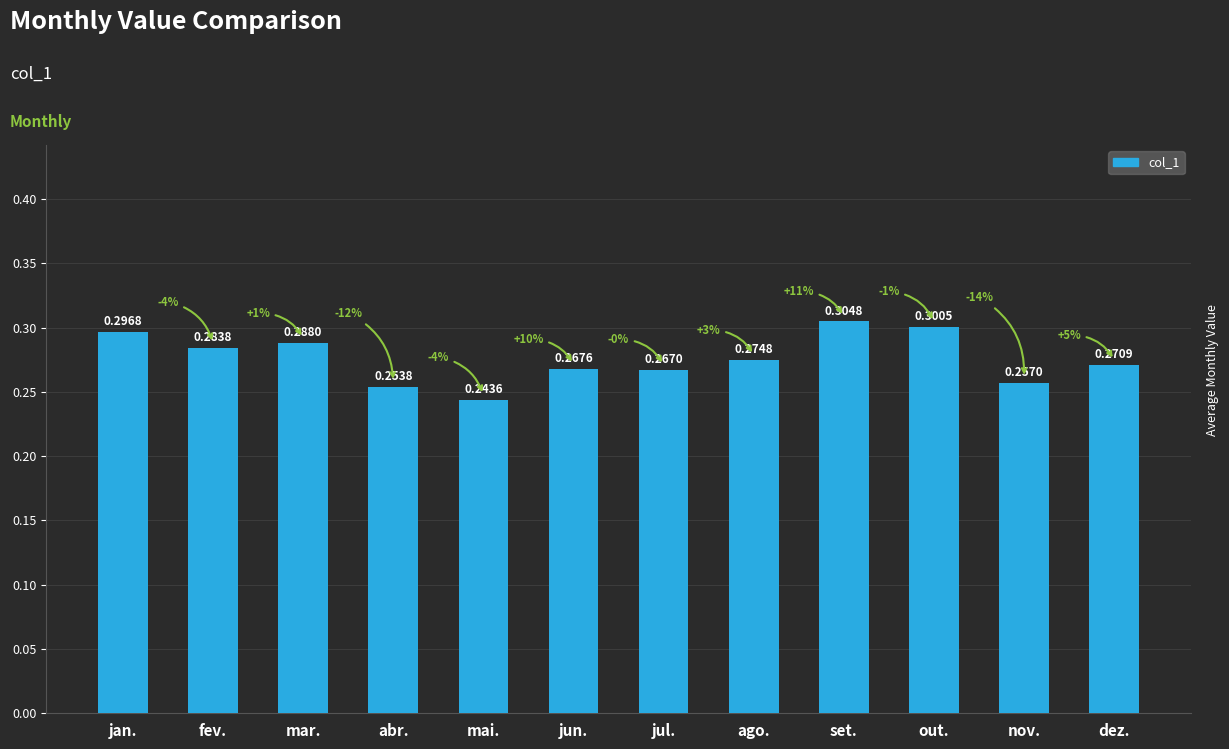

Which has a higher value, abr. or fev.?

fev.